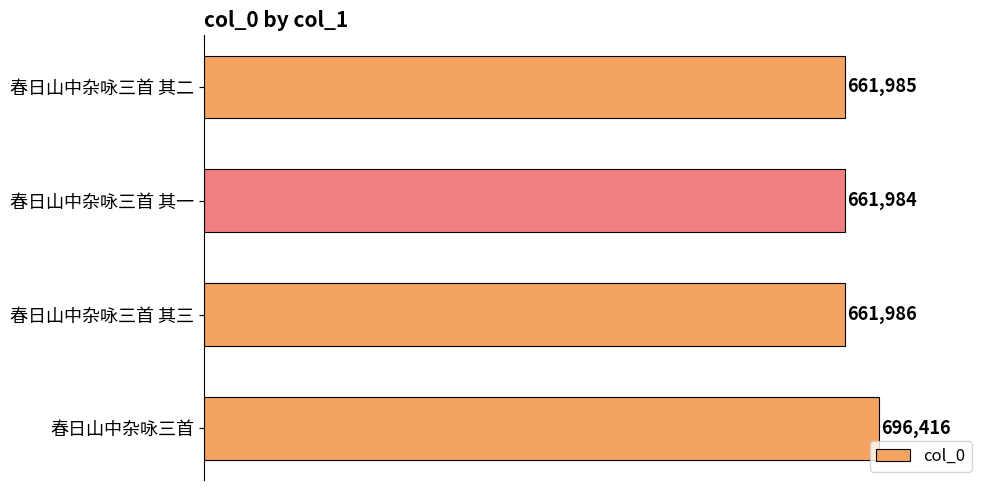

What is the approximate value at 春日山中杂咏三首 其一, to the nearest 100?

662000